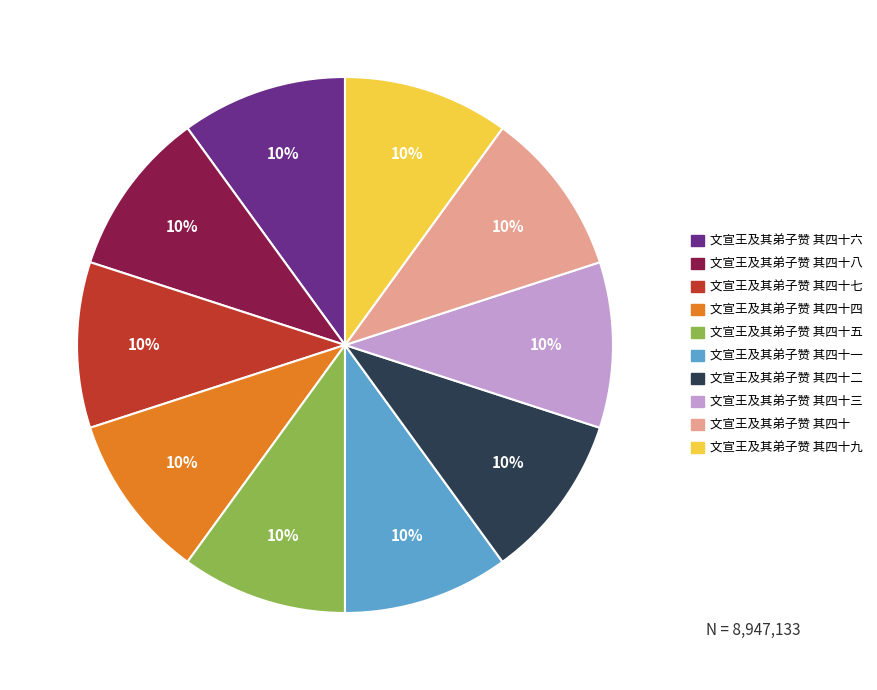

Approximately how many times larger is the value at 文宣王及其弟子赞 其四十三 compared to 文宣王及其弟子赞 其四十五?

1.0